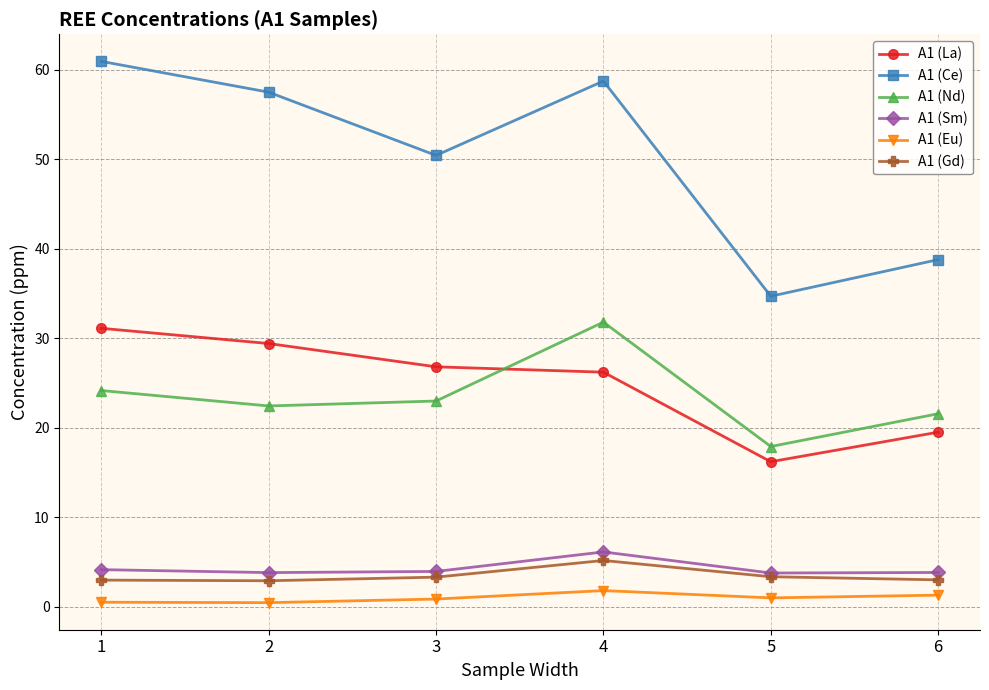

How many lines are shown in the chart?

6